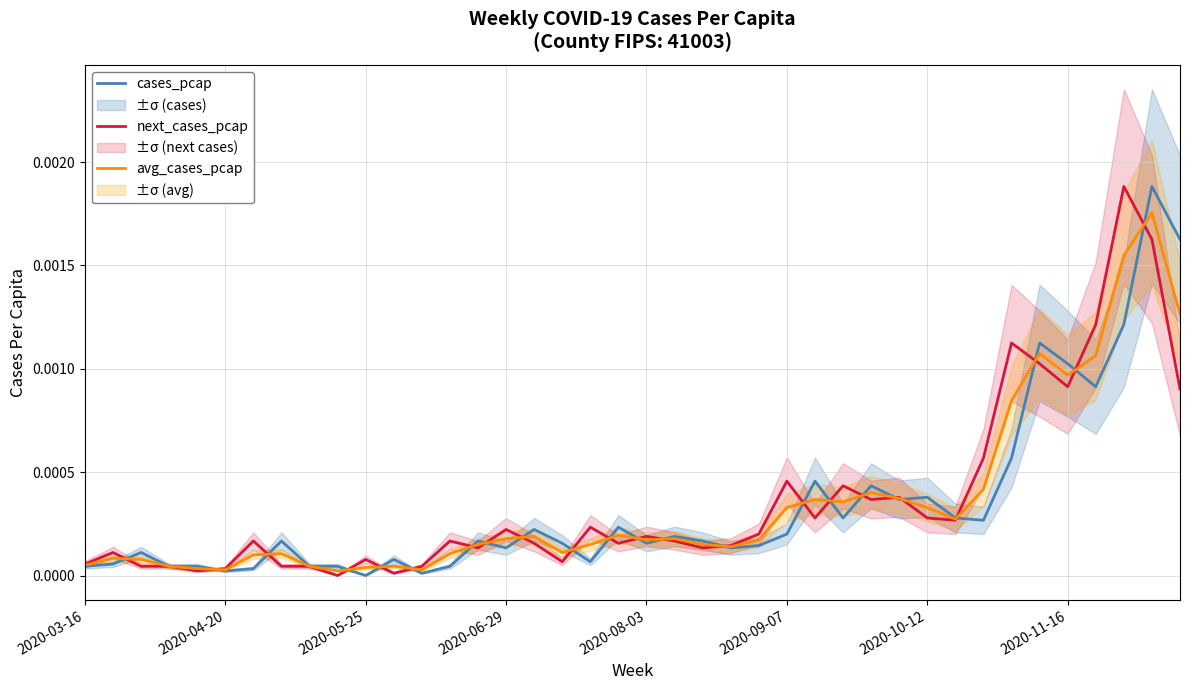

How many interior local valleys does the cases_pcap series have?

11